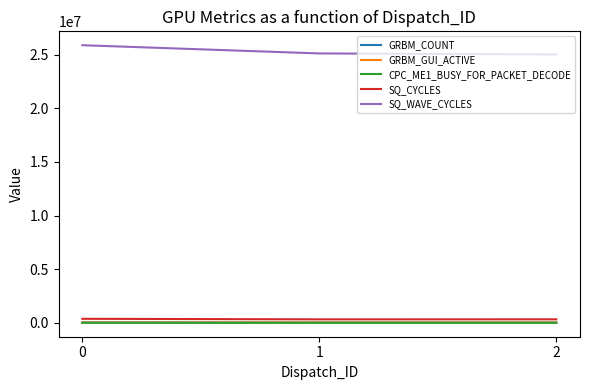

At how many categories does at least one series exceed 18184778?

3